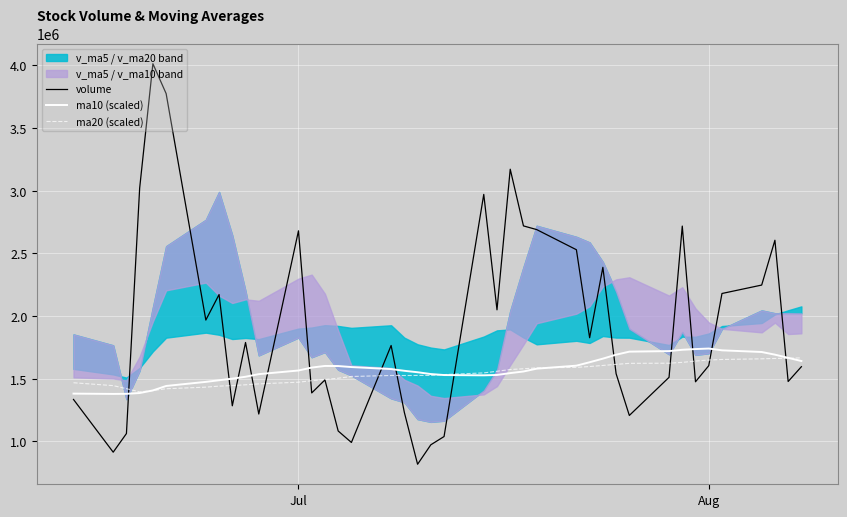

What is the value of the volume point at the 33rd from the left?

2718129.0